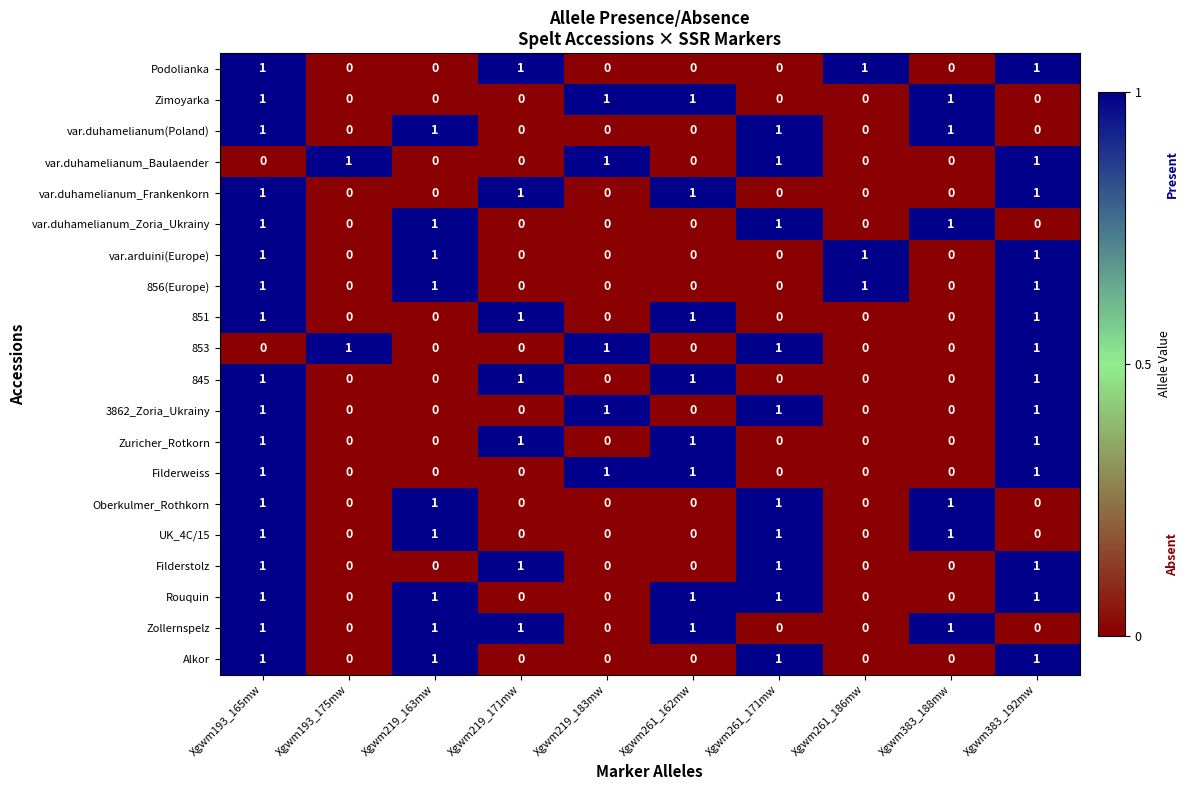

Is it true that UK_4C/15 equals 1 at Xgwm219_163mw?

True